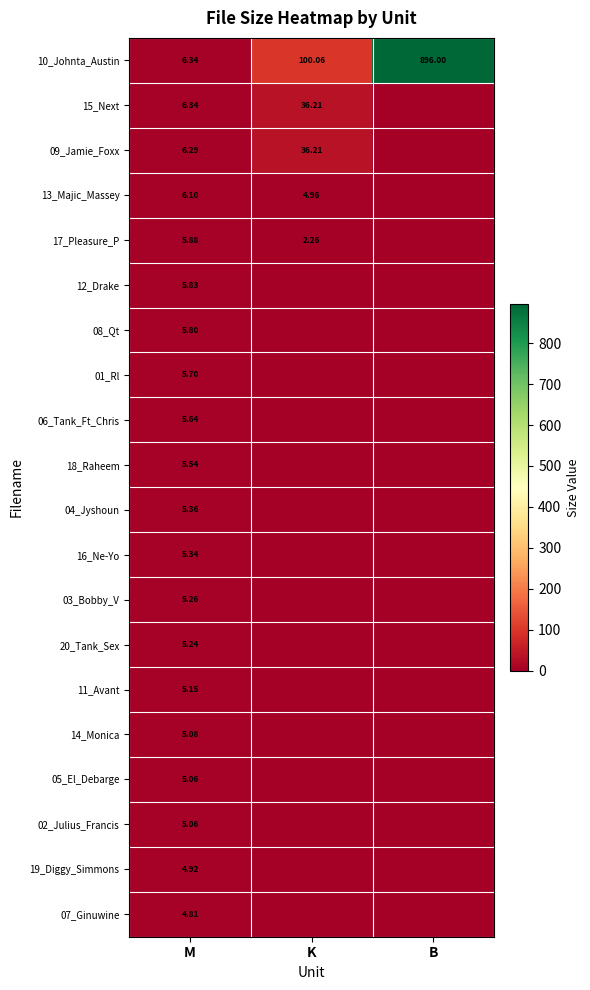

Is it true that 18_Raheem equals 3.4 at M?

False